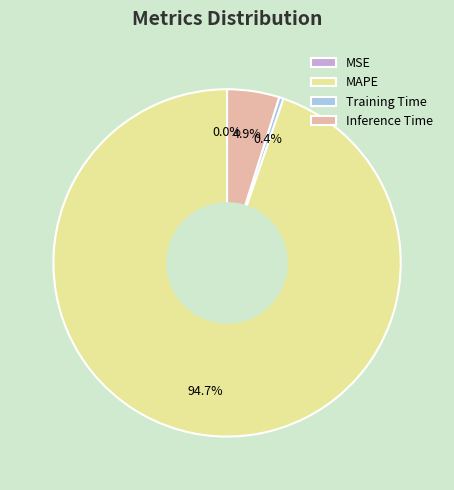

What is the largest slice in the pie chart?

MAPE